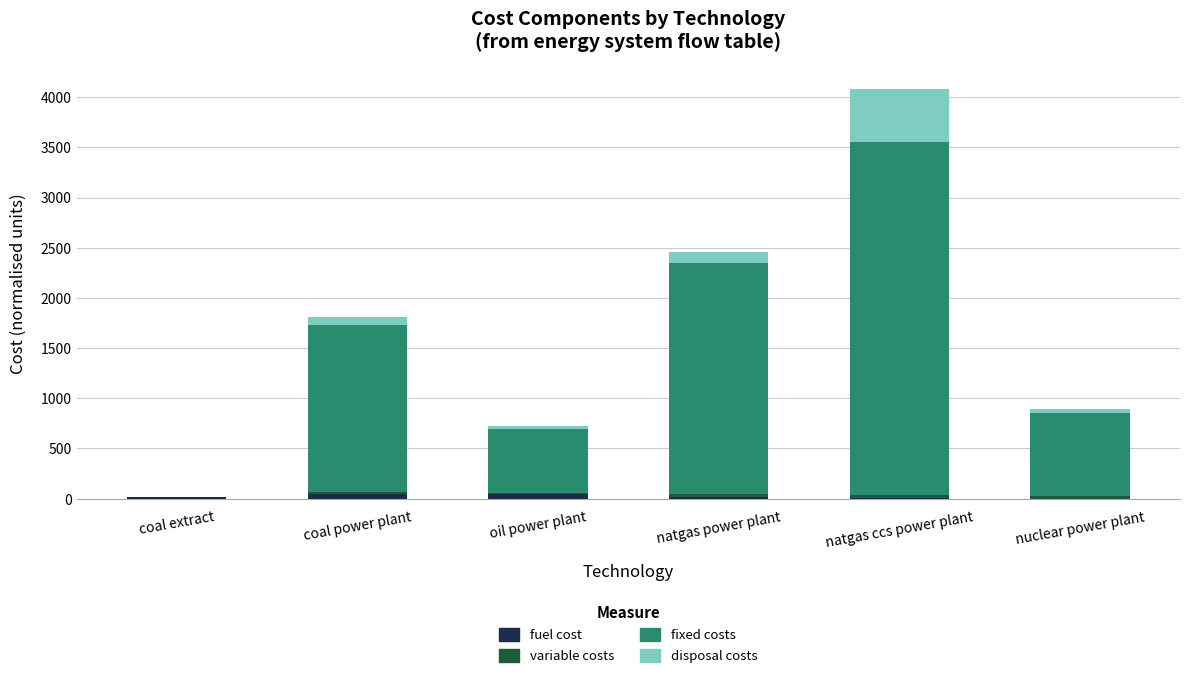

At which category is the sum across all series the highest?

natgas ccs power plant